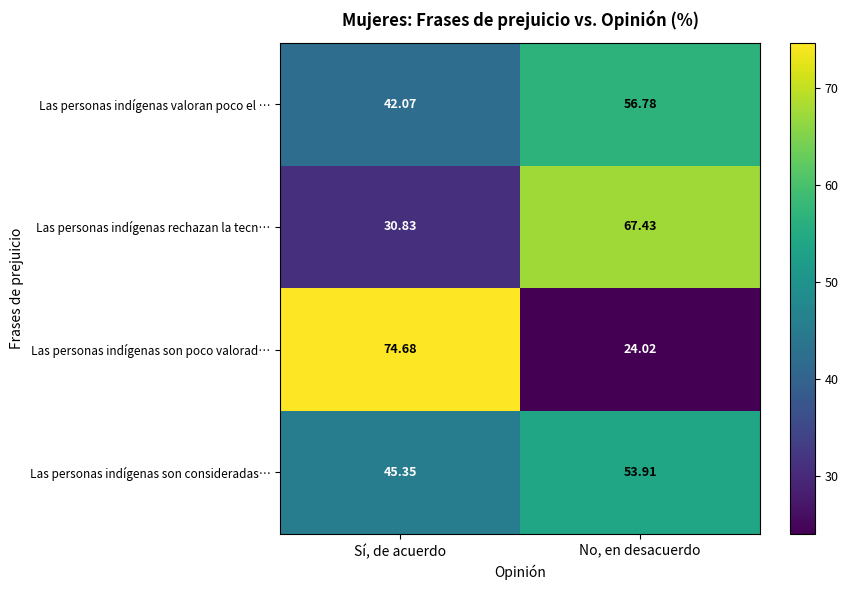

At which label does Las personas indígenas rechazan la tecn… first exceed 67?

No, en desacuerdo